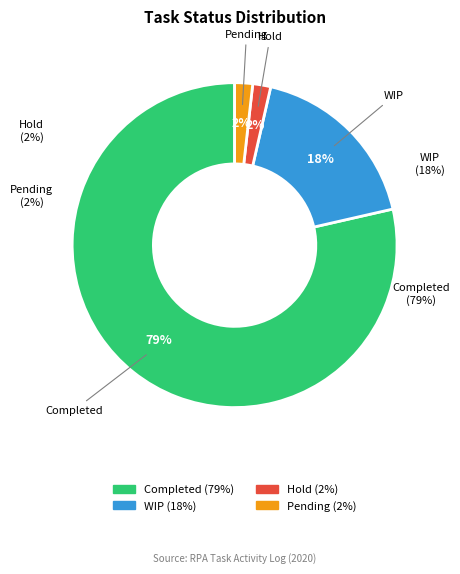

Is the sum of Hold and Pending greater than half?

No